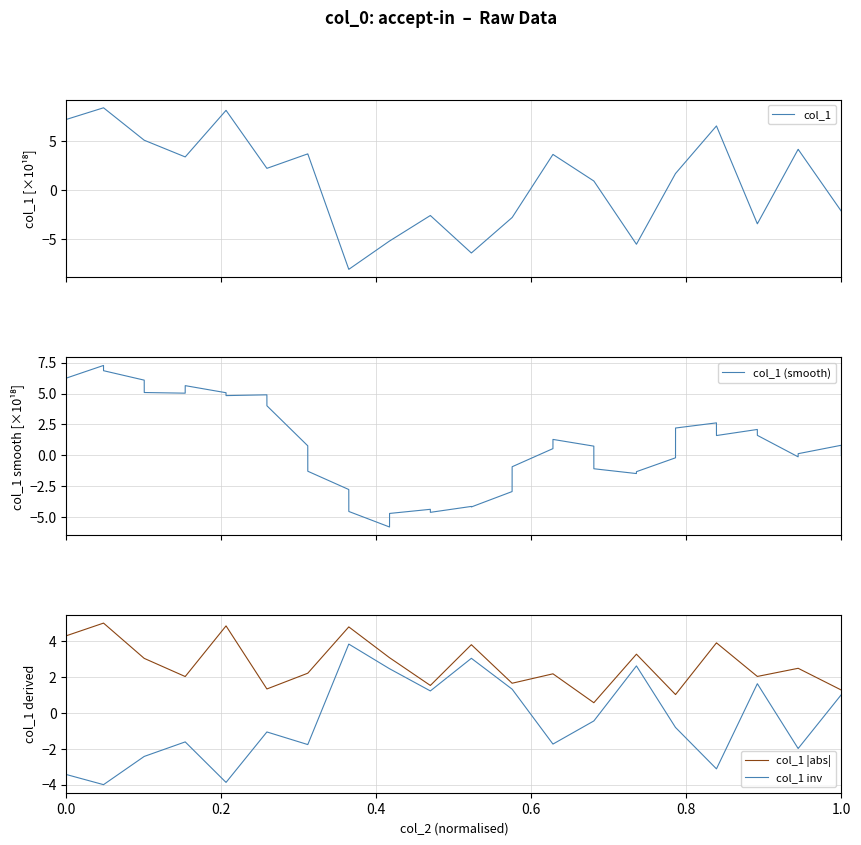

True or false: col_1 |abs| and col_1 inv cross at least once.

False